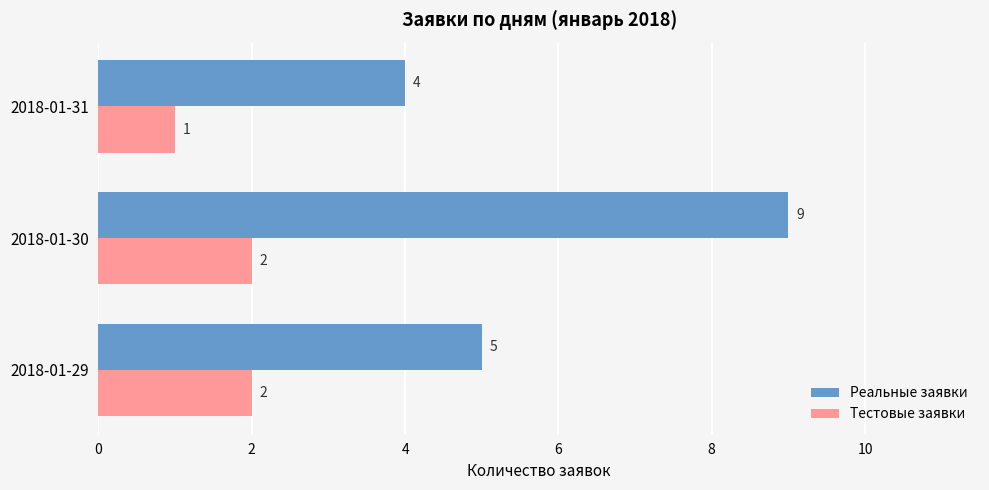

Read the Реальные заявки value at 2018-01-30.

9